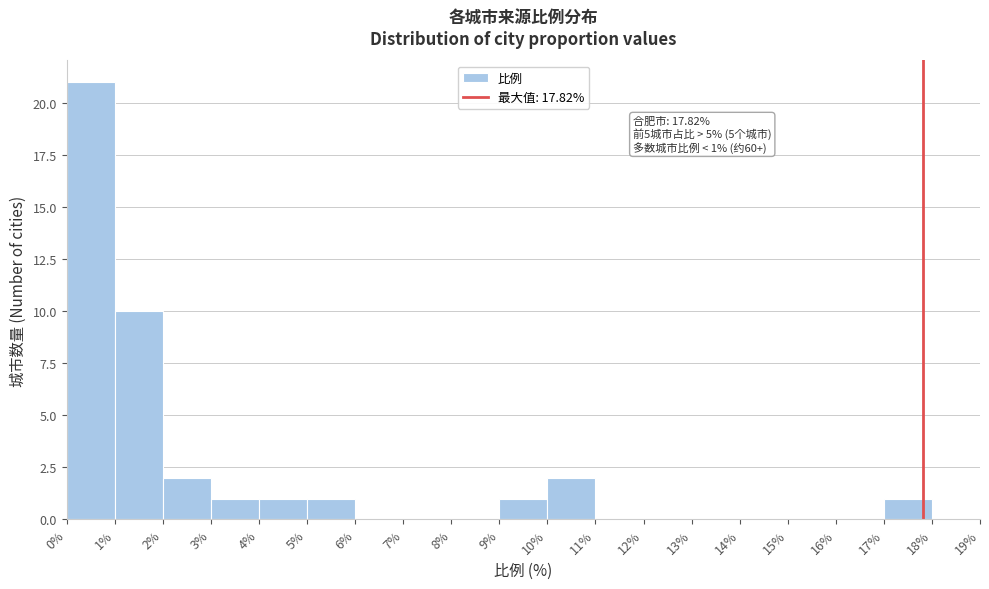

Which range on the x-axis has the tallest bar?

0% to 1%